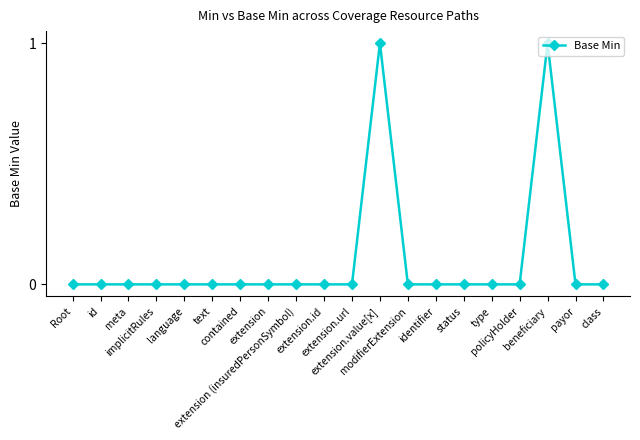

How many lines are shown in the chart?

1